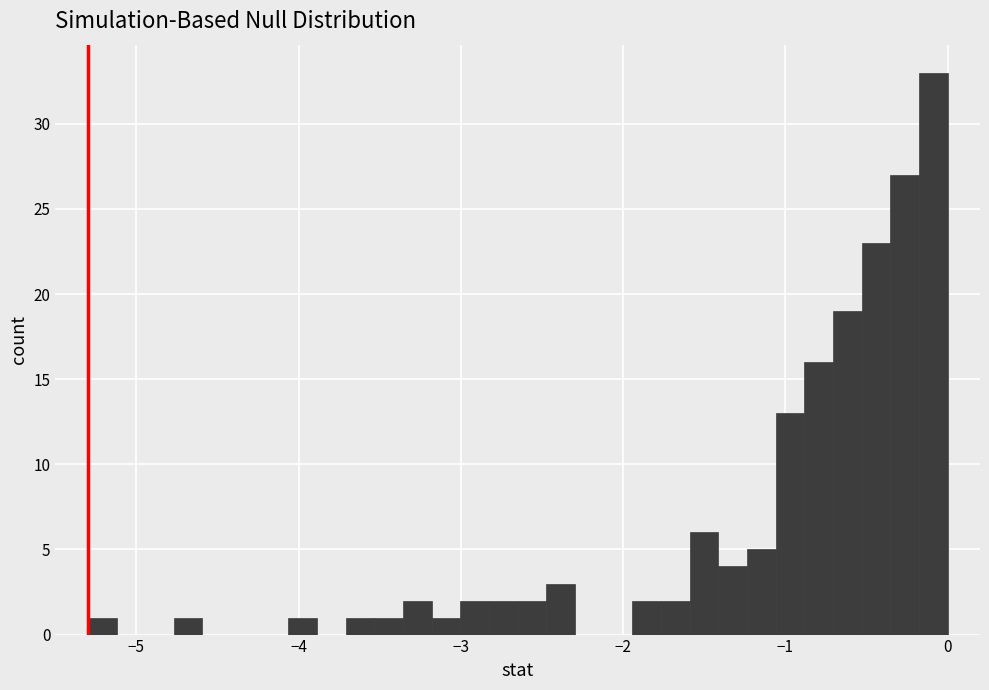

Around what value on the x-axis is the tallest bar? Give the approximate position of its centre, as read against the axis.

-0.1